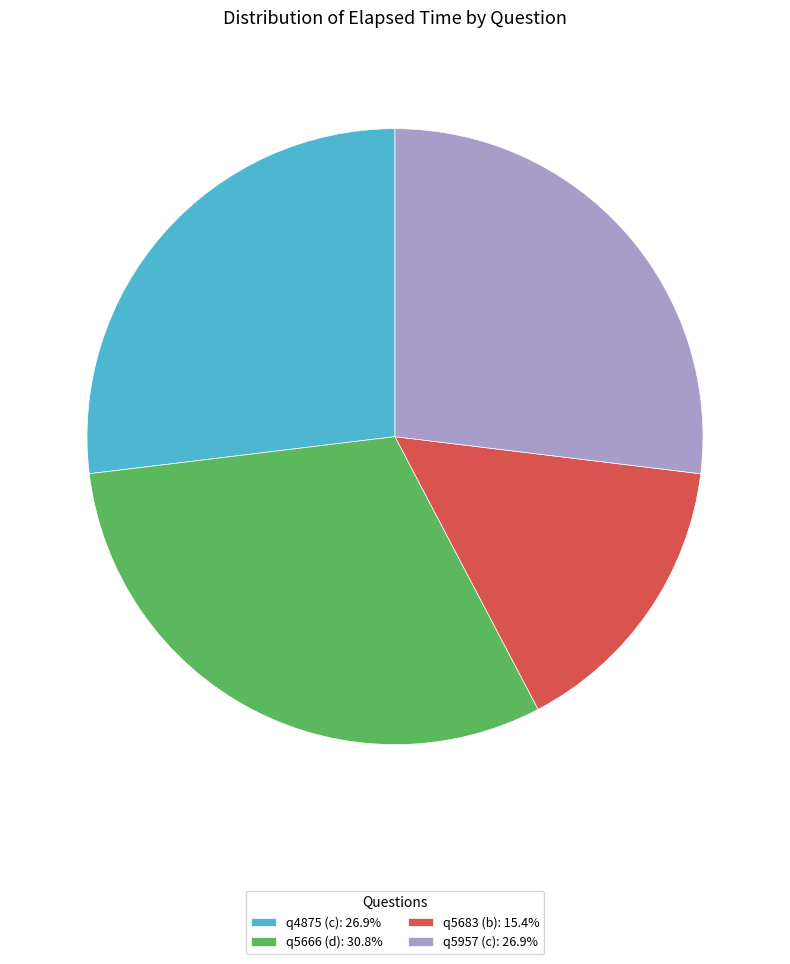

Do q5957 (c): 26.9% and q5683 (b): 15.4% together represent more than half of the pie?

No